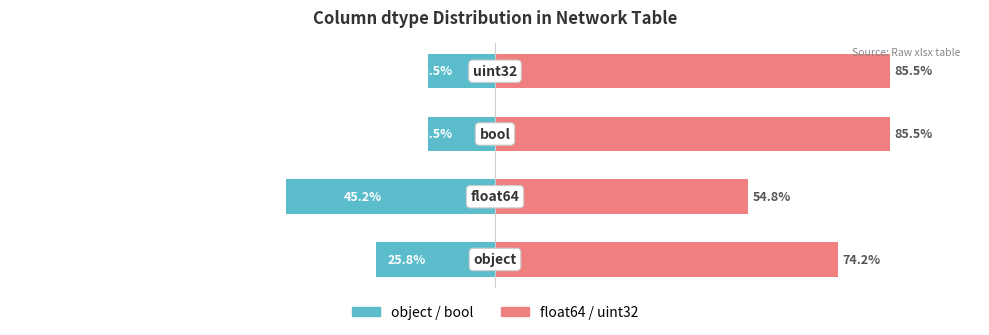

At 3, list the series in order from smallest to largest.

object / bool, float64 / uint32